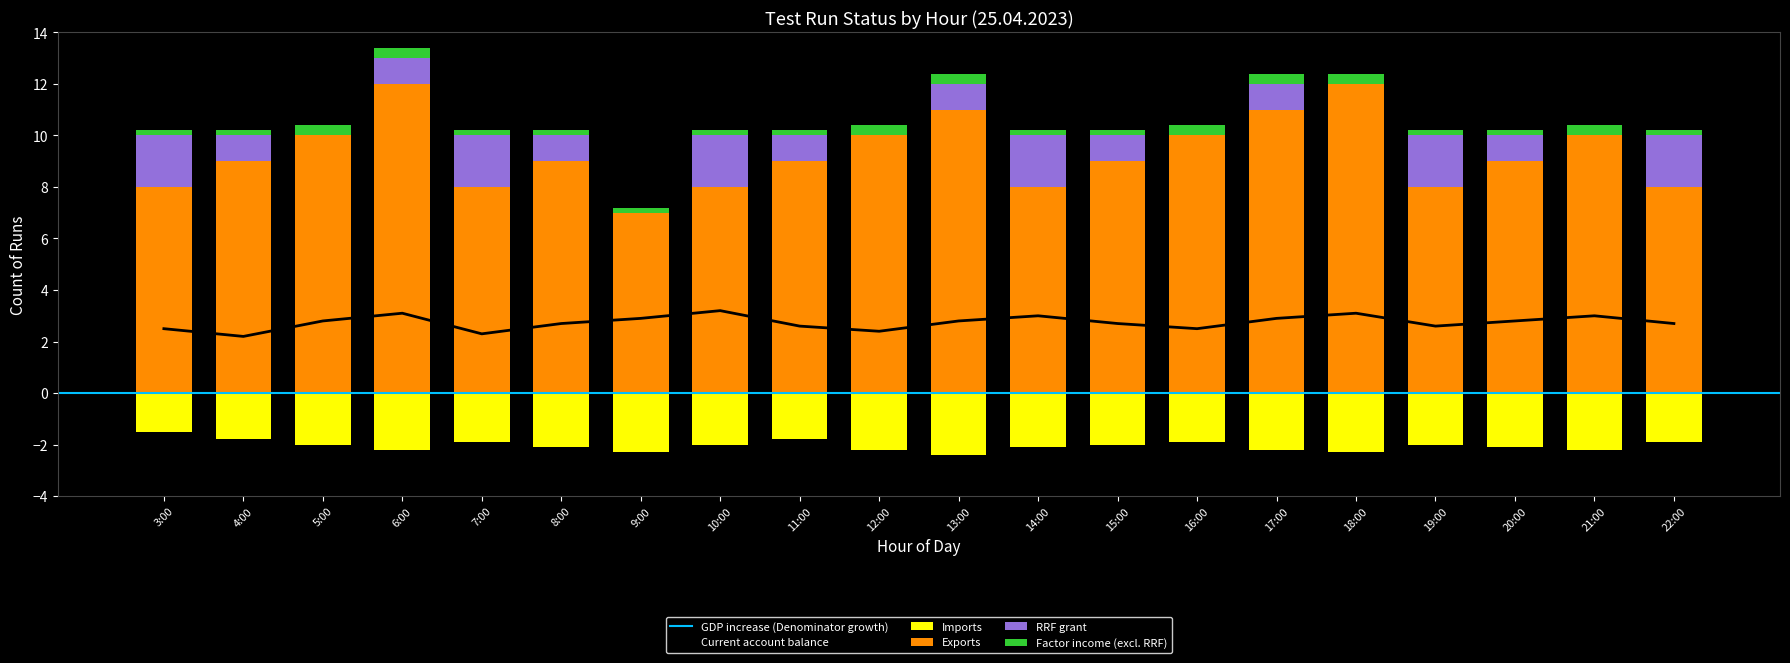

Where does the Fail series first go above 1?

3:00